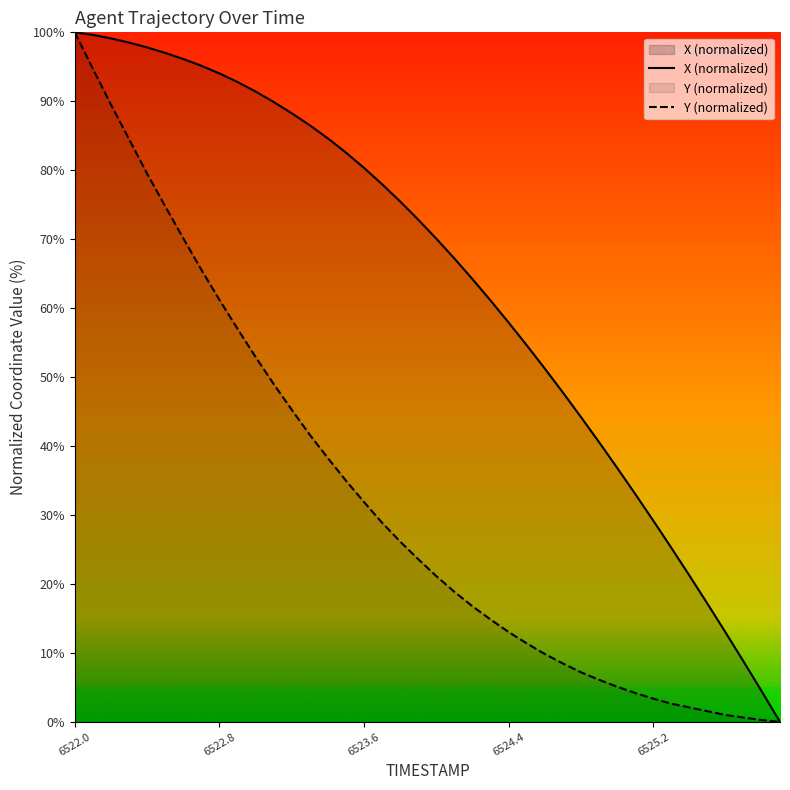

At which category is the sum across all series the highest?

6522.0